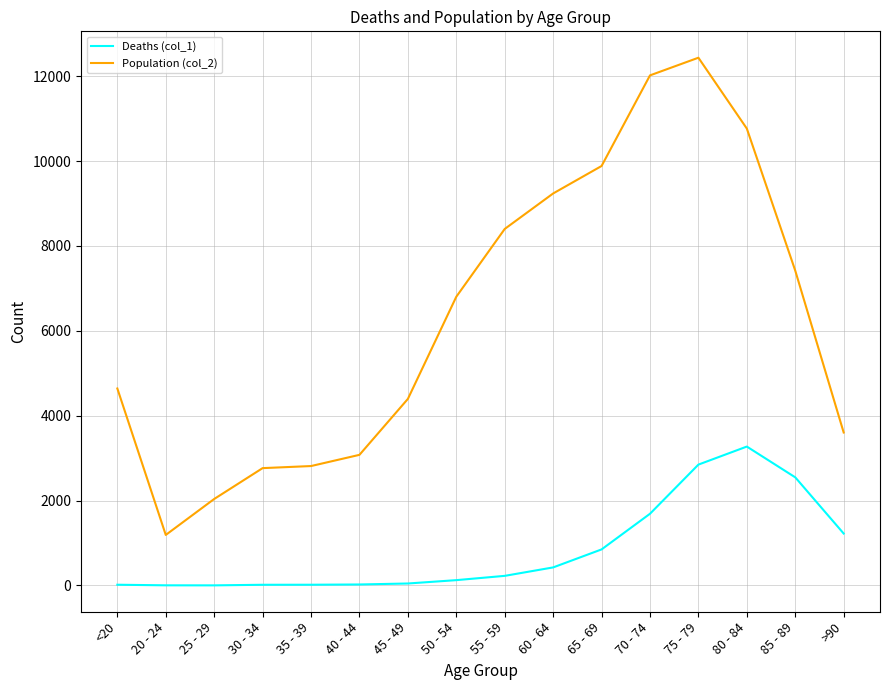

How many lines are shown in the chart?

2